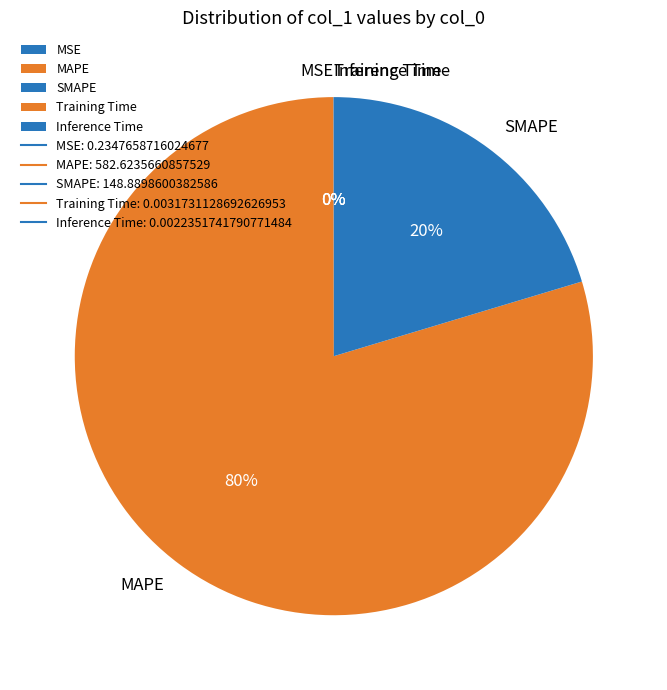

Which slice is the largest?

MAPE